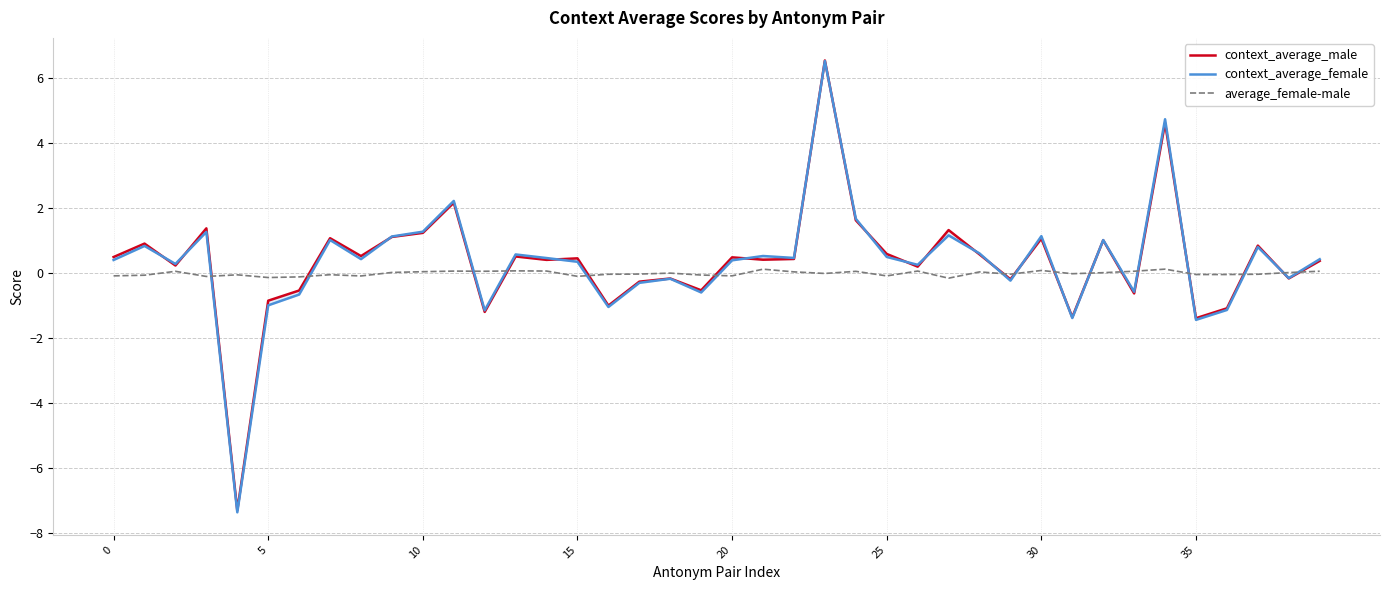

What is the difference between the maximum and minimum values in the context_average_male series?

13.8